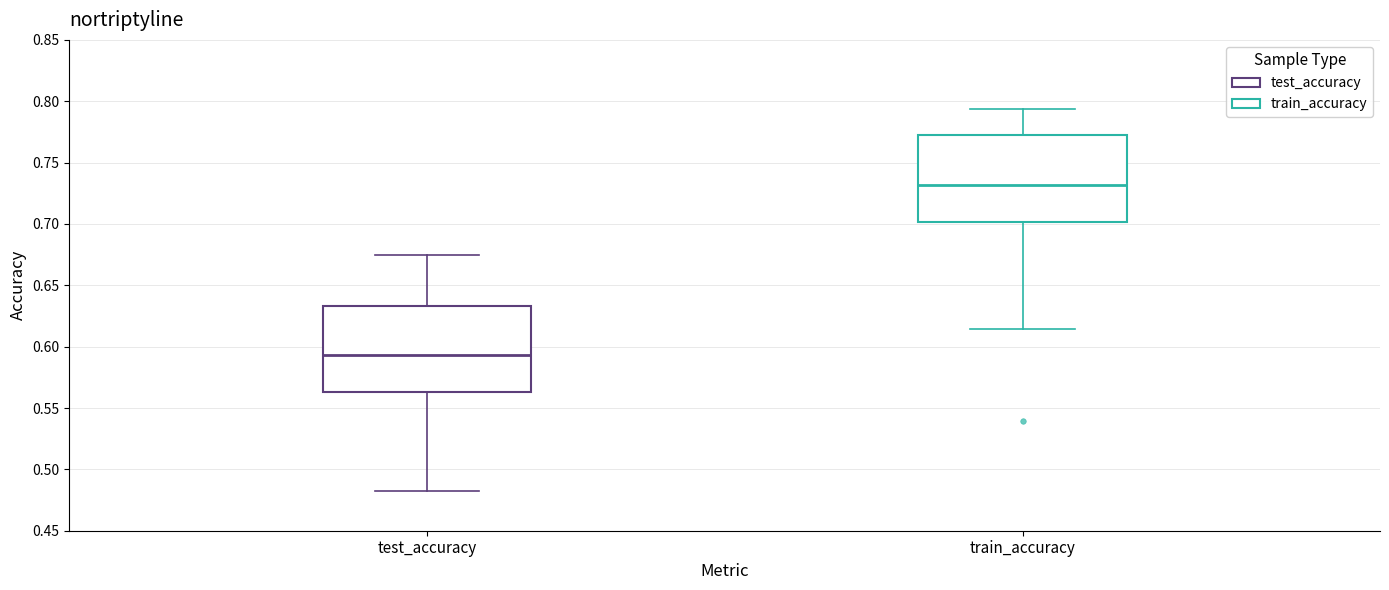

Reading left to right, transcribe this box plot: for each box, give where its median line is, the range the box spans, and where its two whiskers end, as read against the y-axis. The values are not printed on the chart, so give them approximately, as read against the axis.

test_accuracy: median 0.595, box 0.565 to 0.635, whiskers 0.485 to 0.675
train_accuracy: median 0.730, box 0.700 to 0.775, whiskers 0.615 to 0.795